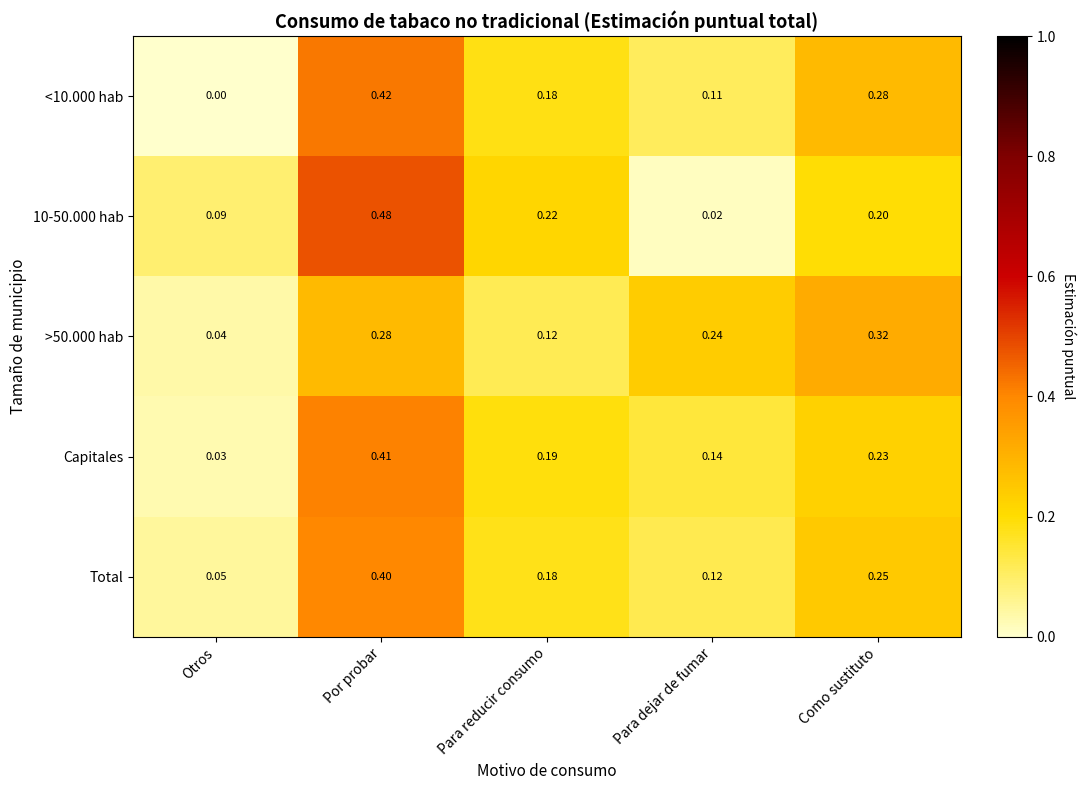

Which series has the largest range (max minus min)?

10-50.000 hab